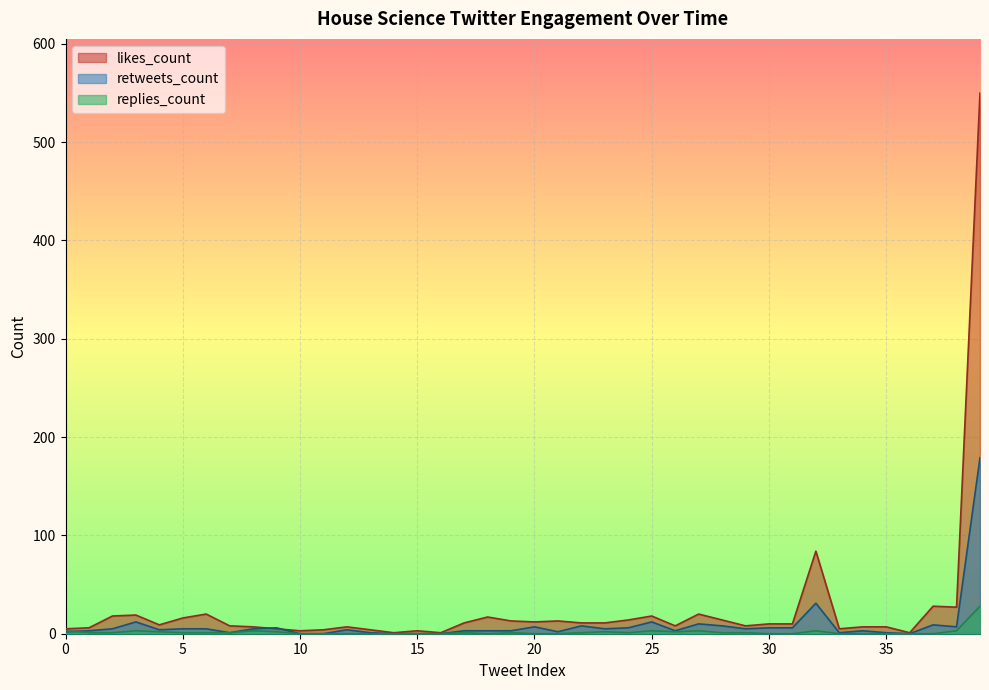

What is the total value across all series at 2019-02-06?

10